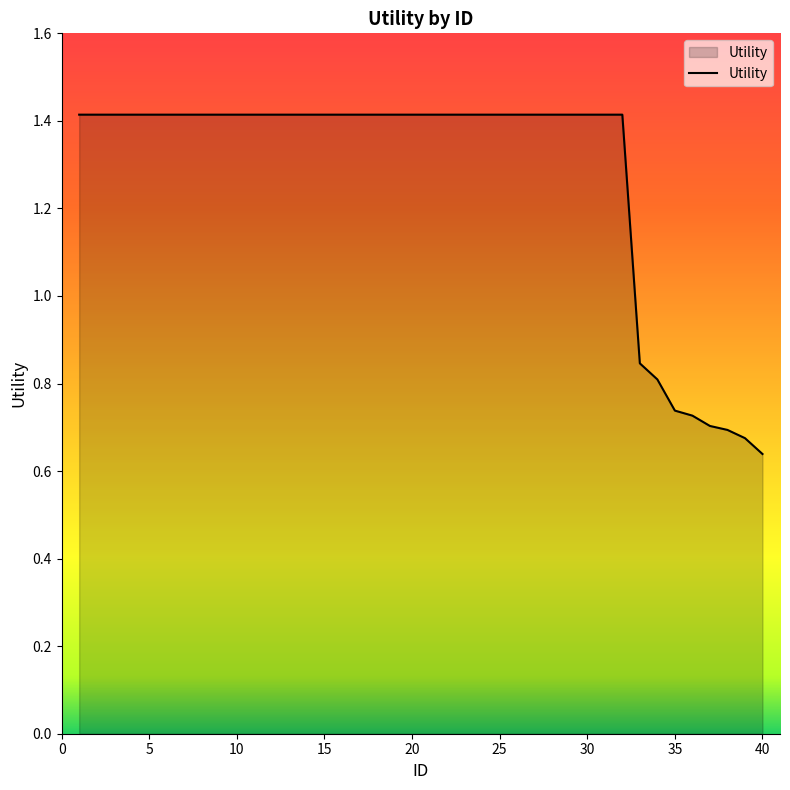

What is the greatest value displayed?

1.4